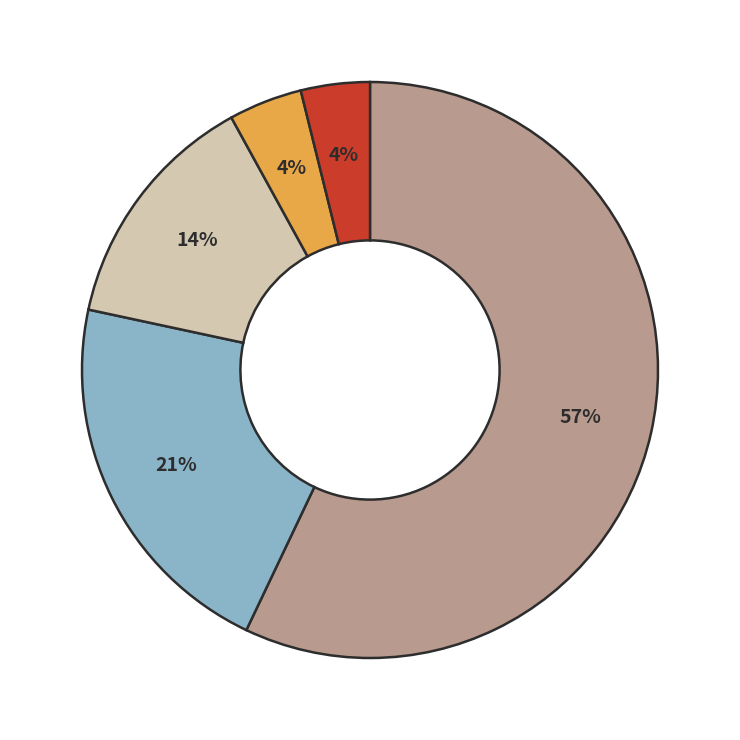

Is there a majority slice in this chart?

Yes